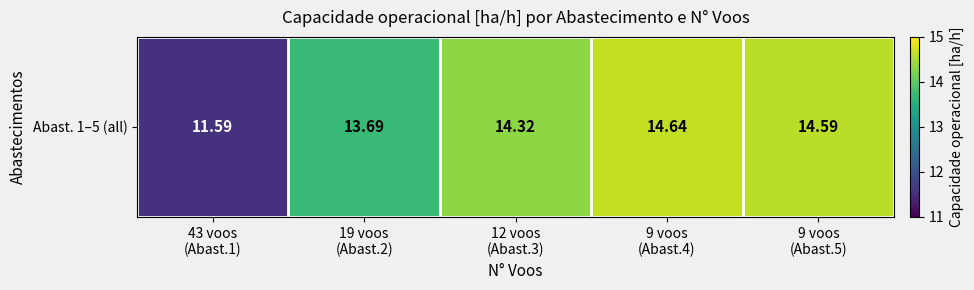

Read the value at 19 voos
(Abast.2).

13.7